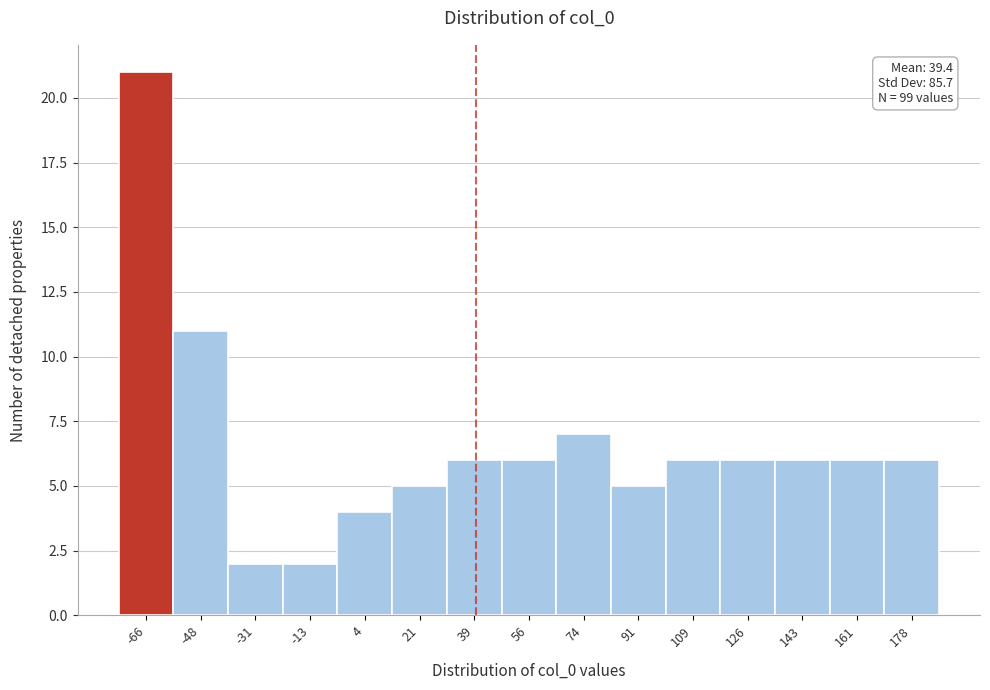

Over which range of the x-axis is the bar tallest?

-74 to -58